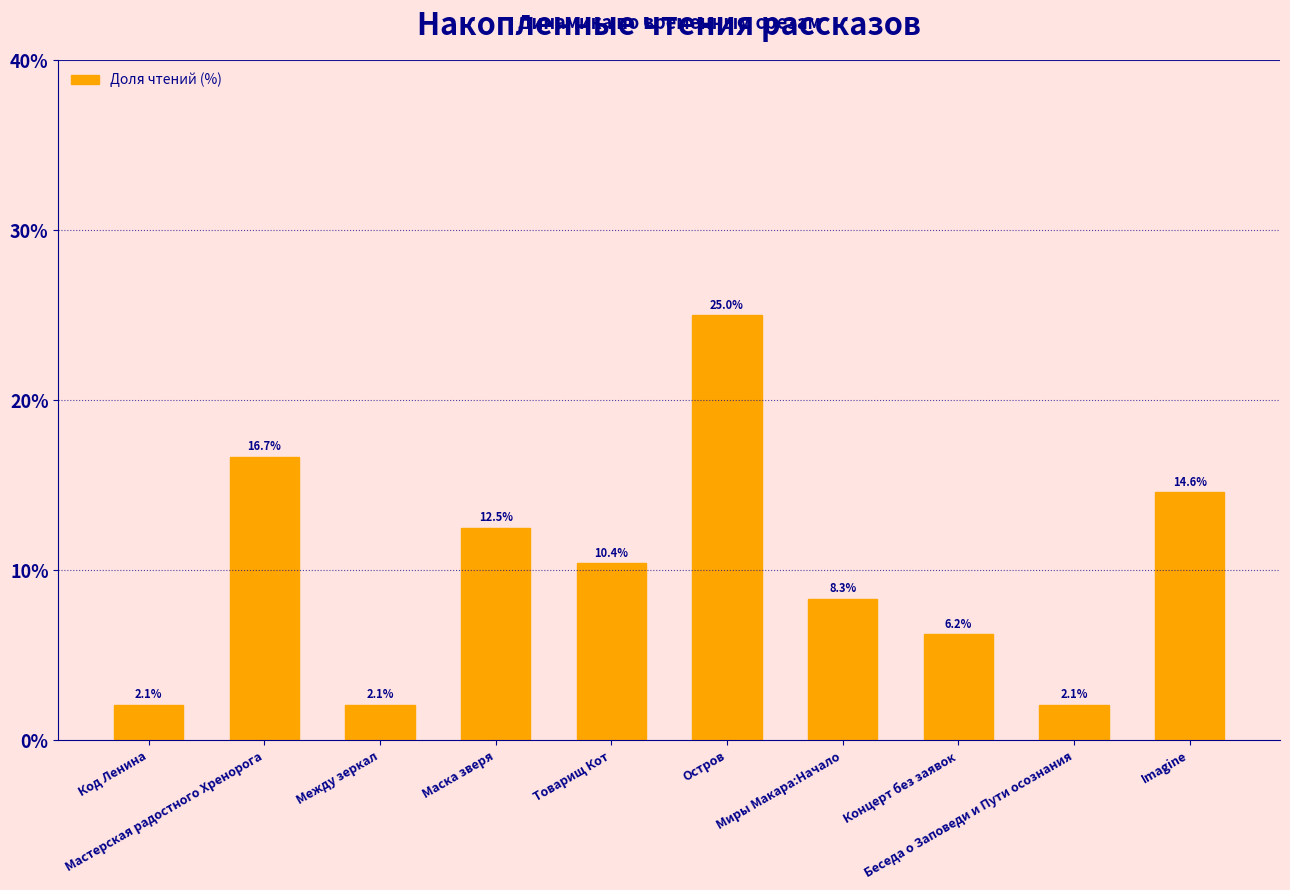

How many distinct data groups are displayed?

1